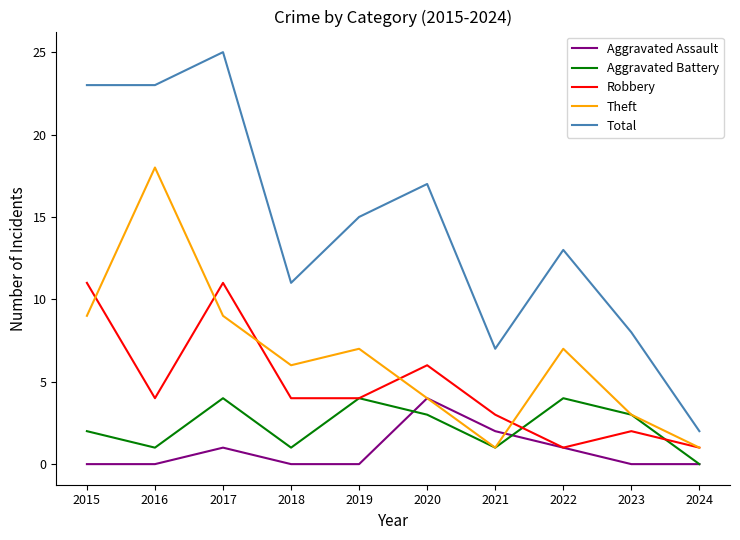

What is the difference between the maximum and second lowest values in the Total series?

18